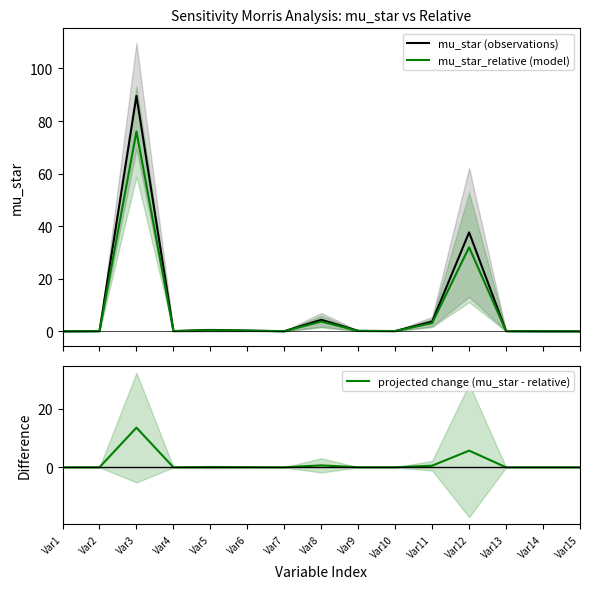

What is the value of the mu_star_relative (model) point at the 11th from the left?

3.2